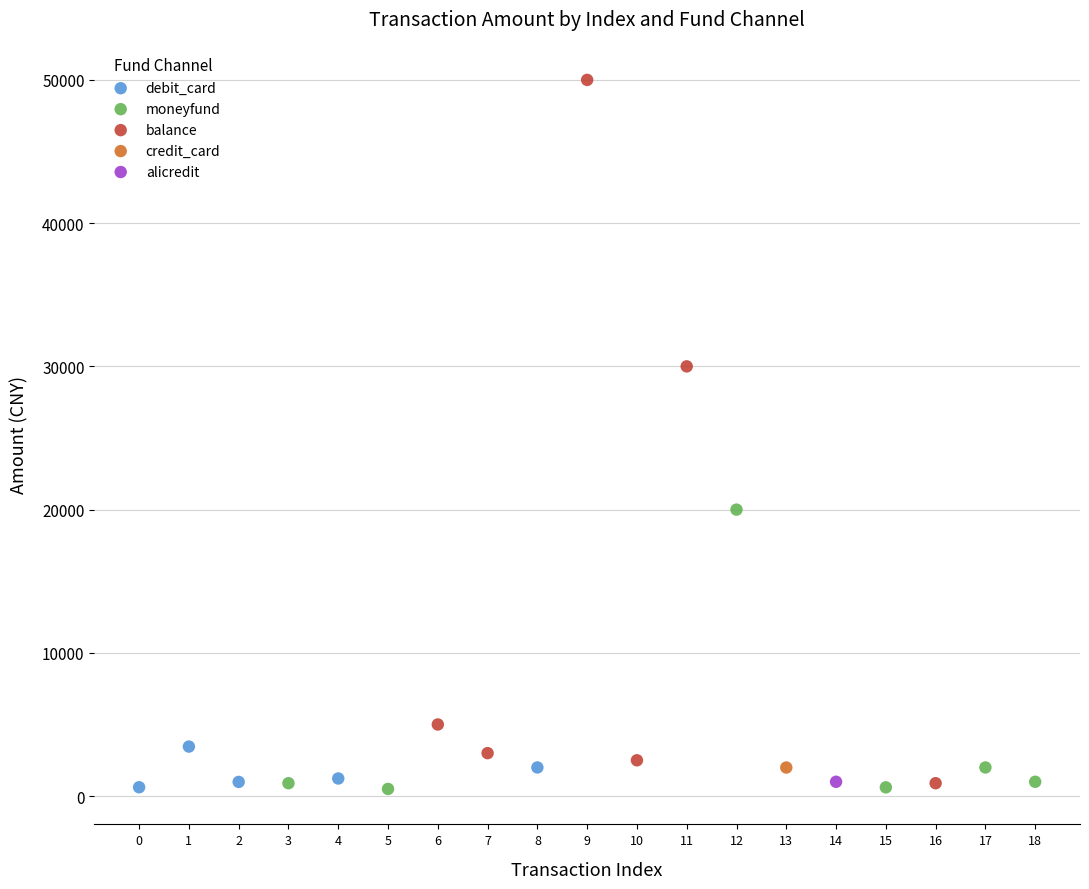

What are all the series names shown in the legend?

debit_card, moneyfund, balance, credit_card, alicredit